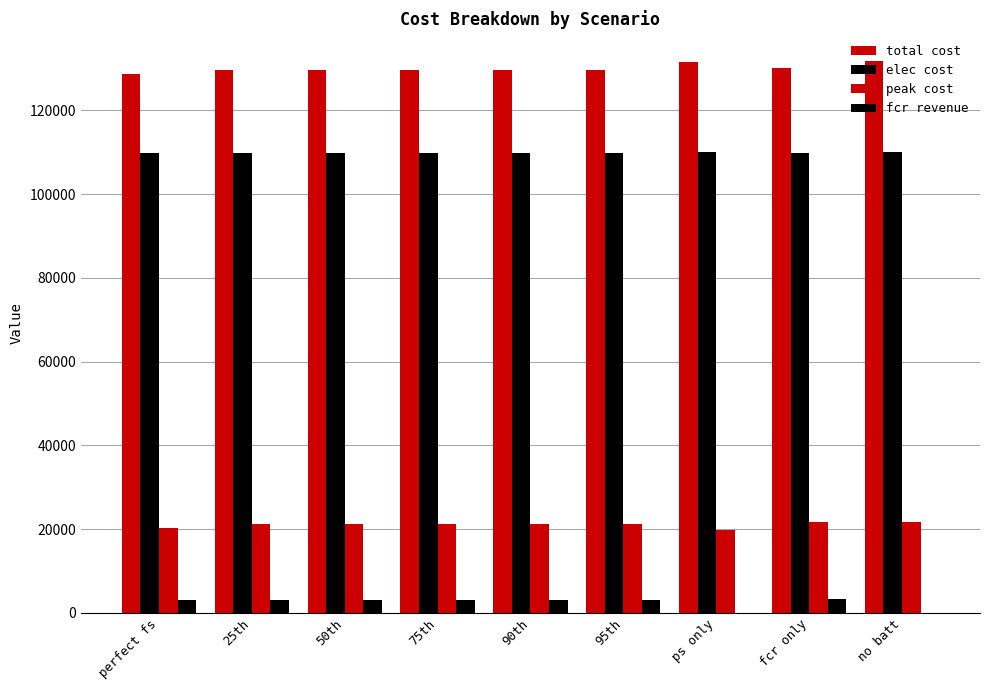

Are the bars grouped side by side (vs. stacked)?

Yes